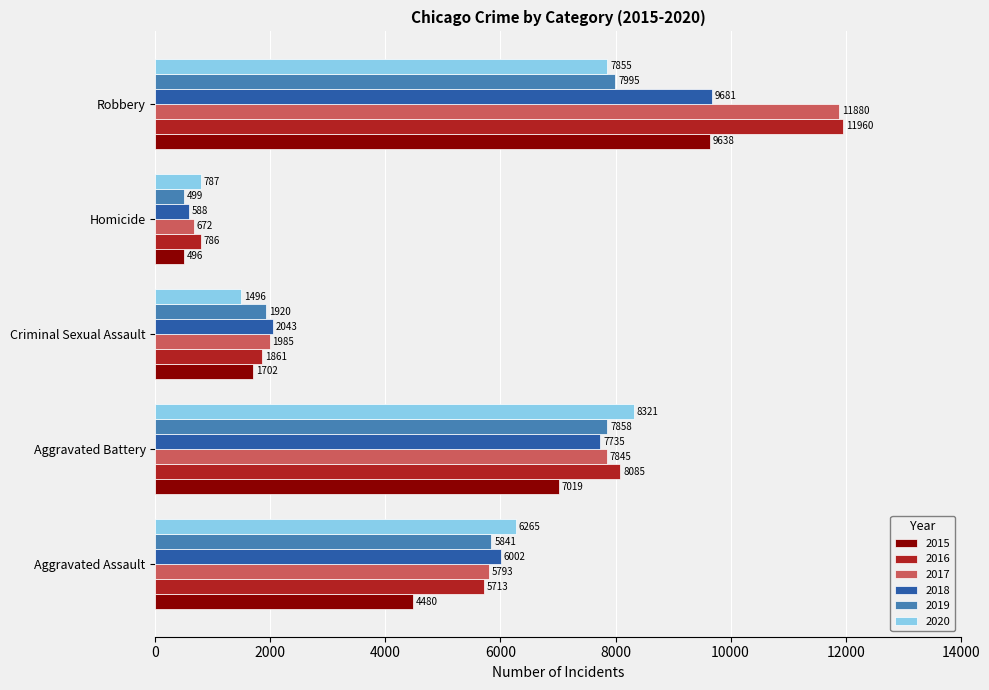

What is the highest value of the 2018 series?

9681